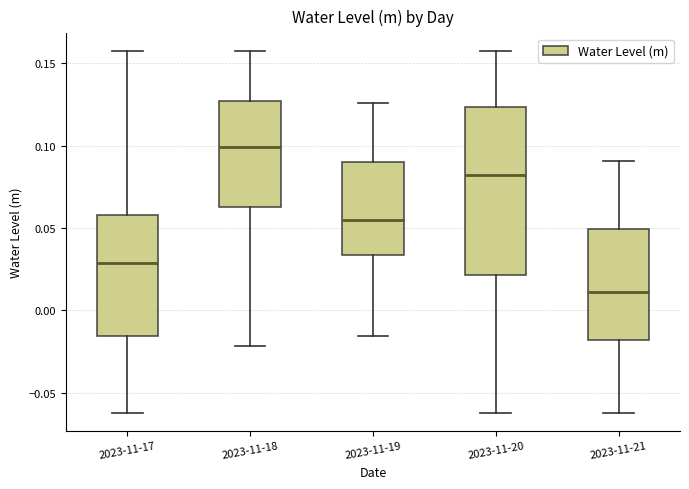

Comparing the boxes themselves (not the whiskers), which one is the tallest?

2023-11-20